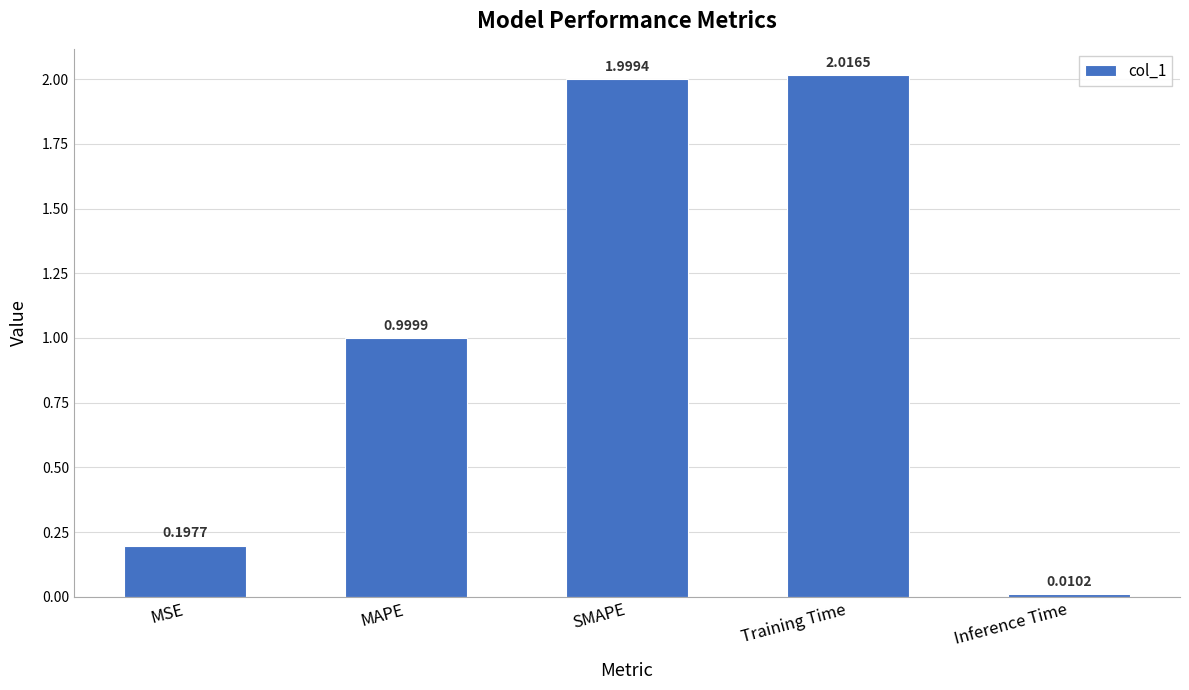

What is the label of the 5th bar from the left?

Inference Time